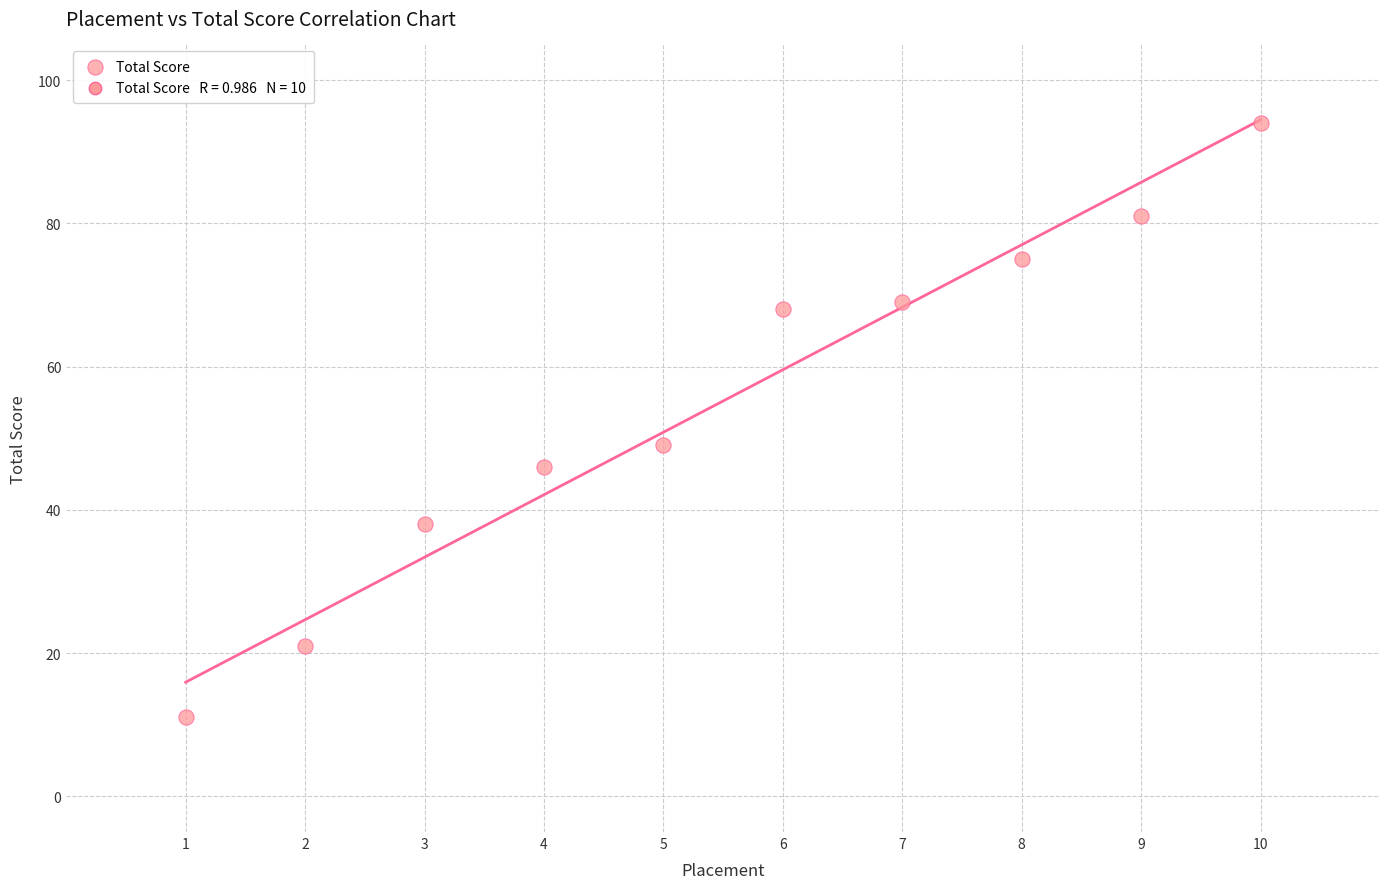

What is the average X value?

6